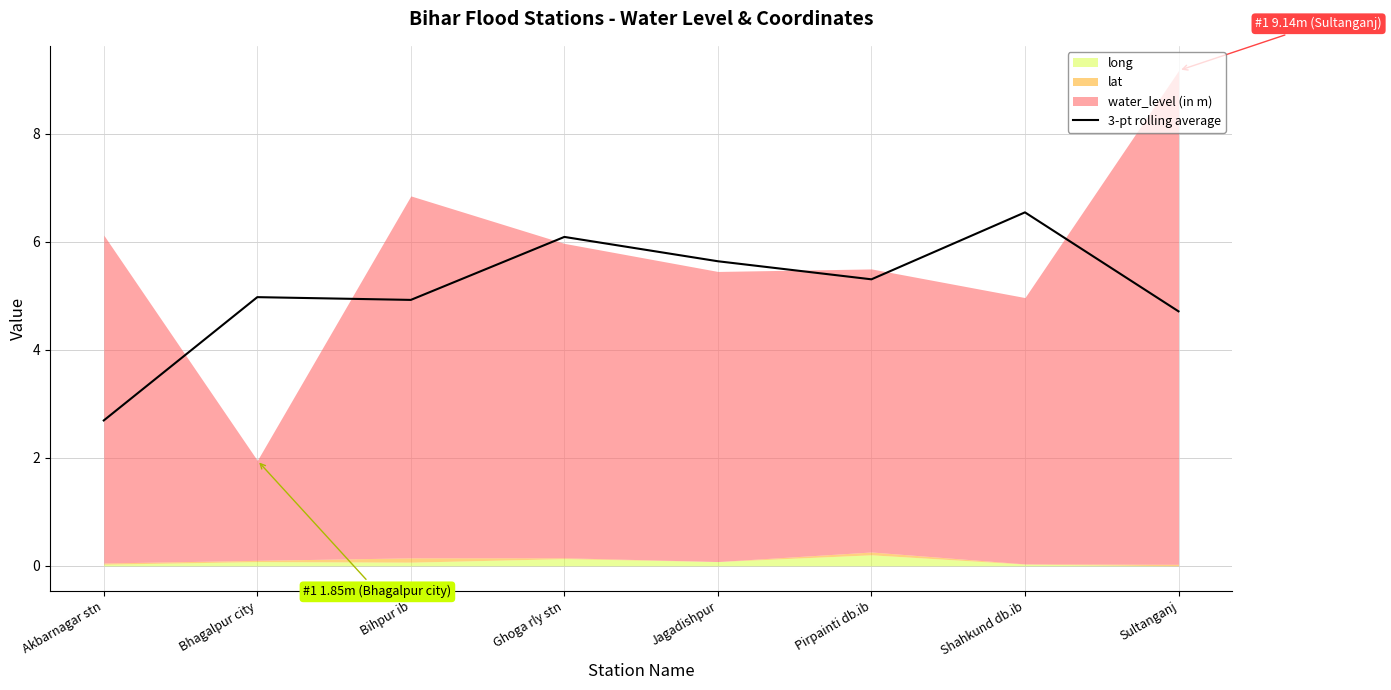

What is the change in value from Shahkund db.ib to Sultanganj?

-1.8